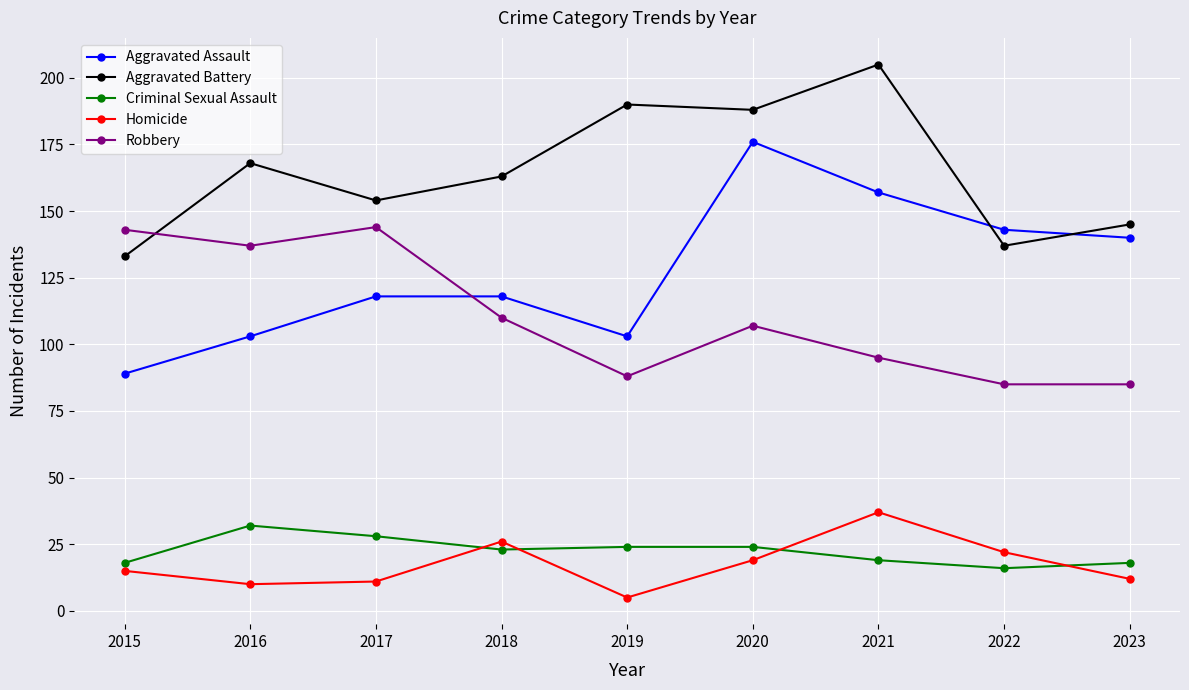

True or false: Aggravated Battery and Homicide intersect in this chart.

False